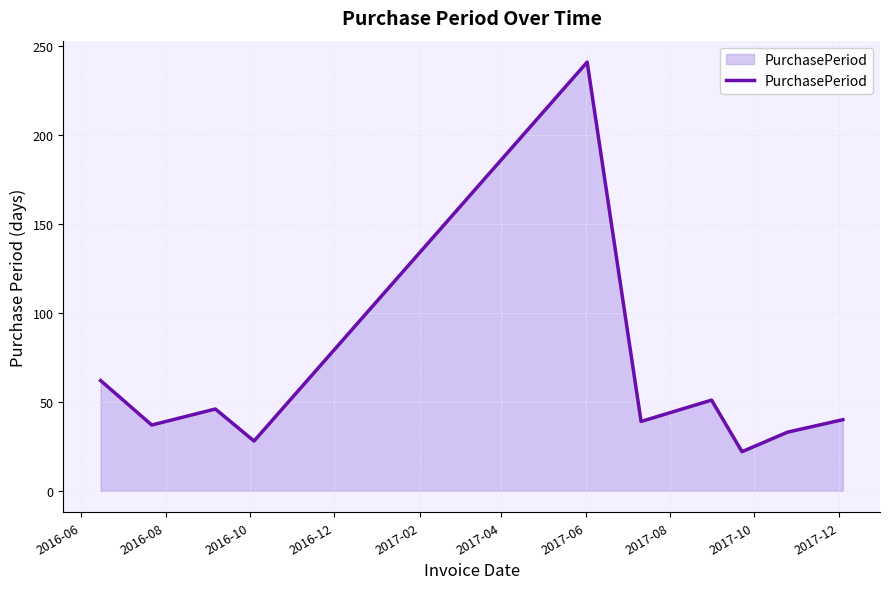

What is the difference between the maximum and minimum values?

219